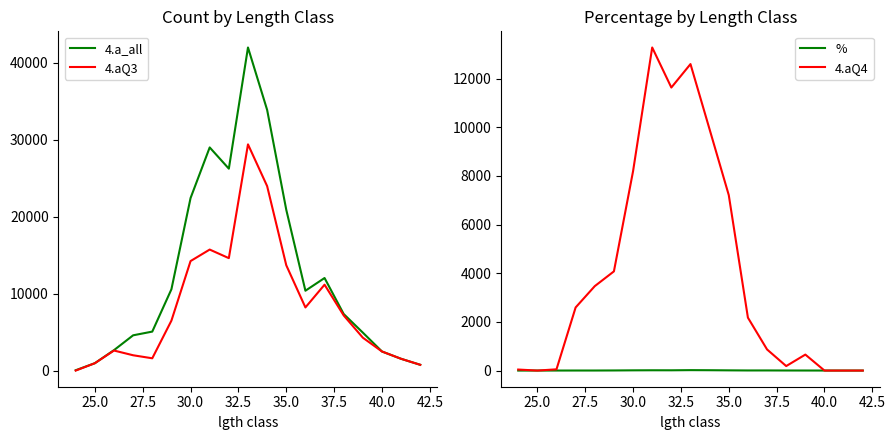

What are all the series names shown in the legend?

4.a_all, 4.aQ3, %, 4.aQ4